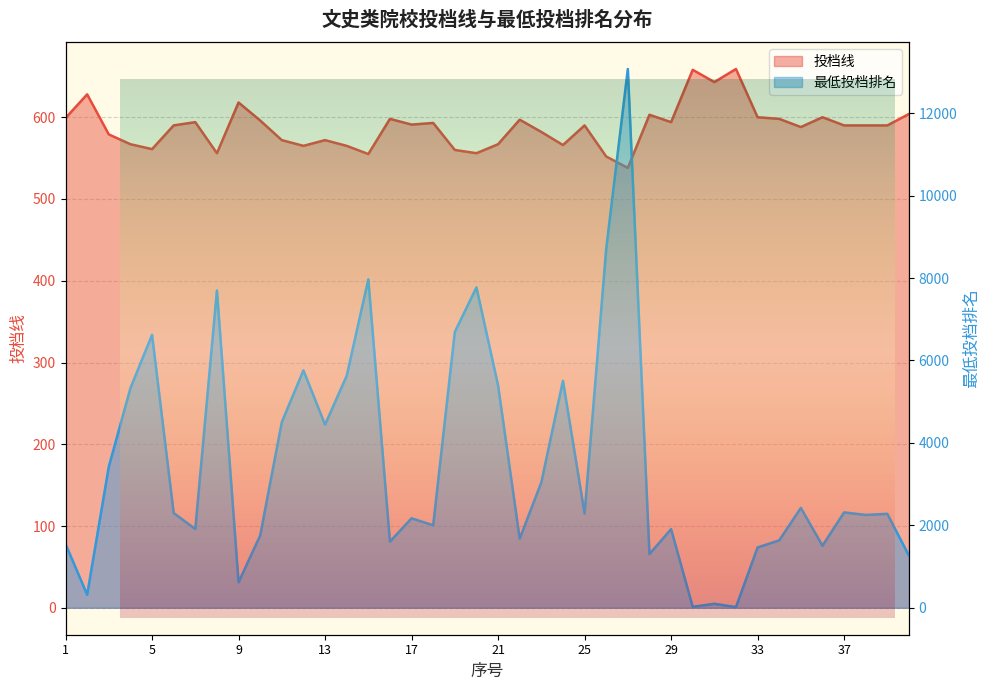

What is the difference between the maximum and minimum values in the 最低投档排名 series?

13055